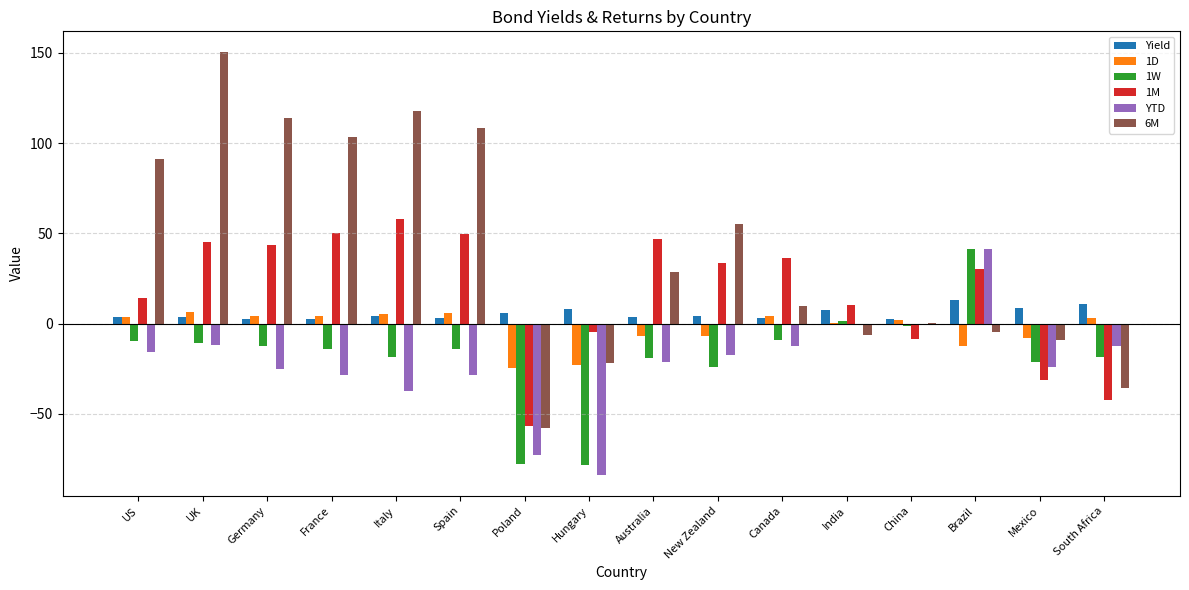

How many distinct data groups are displayed?

6